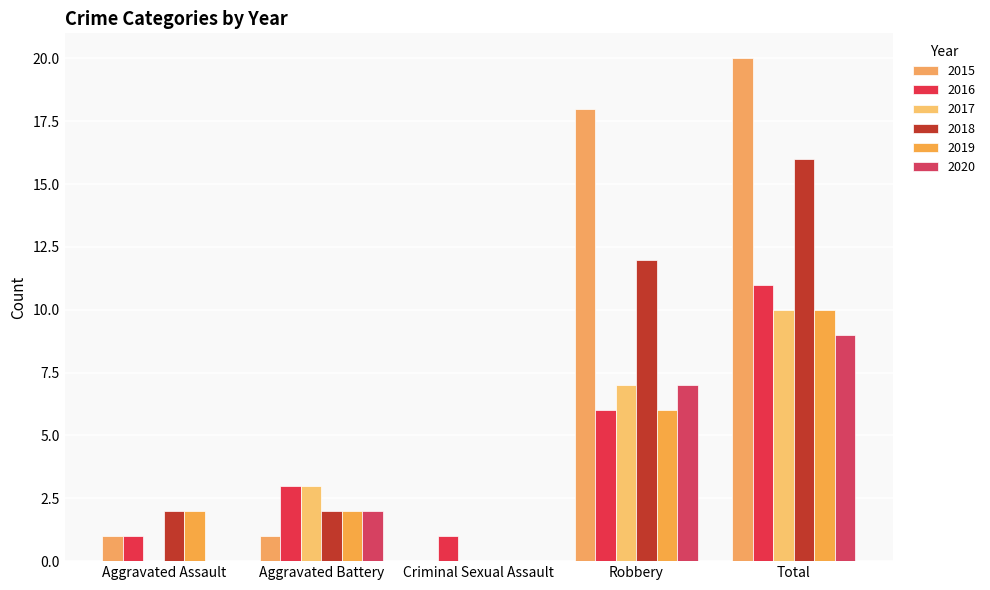

Reading left to right, transcribe all the data shown in this chart.

2015: 1	1	0	18	20
2016: 1	3	1	6	11
2017: 0	3	0	7	10
2018: 2	2	0	12	16
2019: 2	2	0	6	10
2020: 0	2	0	7	9